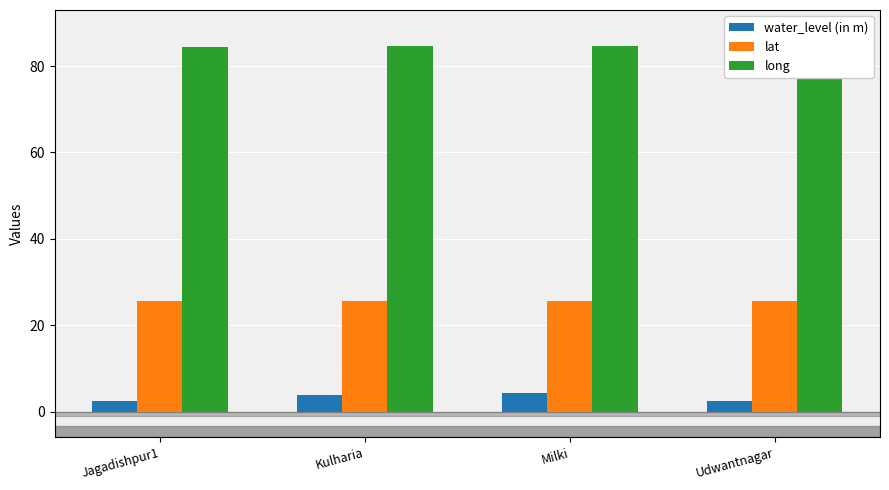

List the series in order of their overall mean, highest first.

long, lat, water_level (in m)